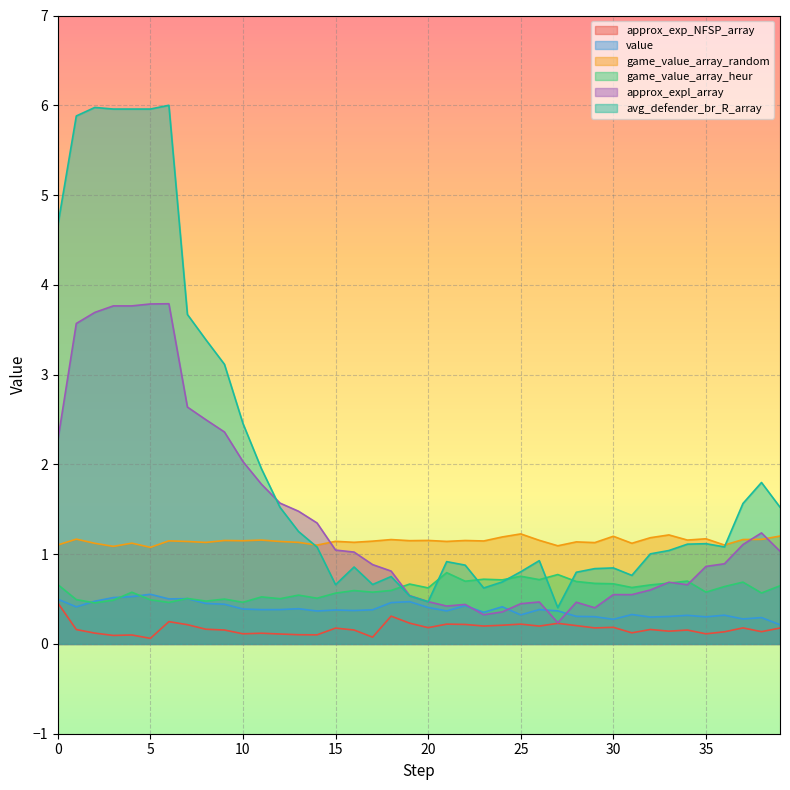

Which series has the widest spread of values?

avg_defender_br_R_array